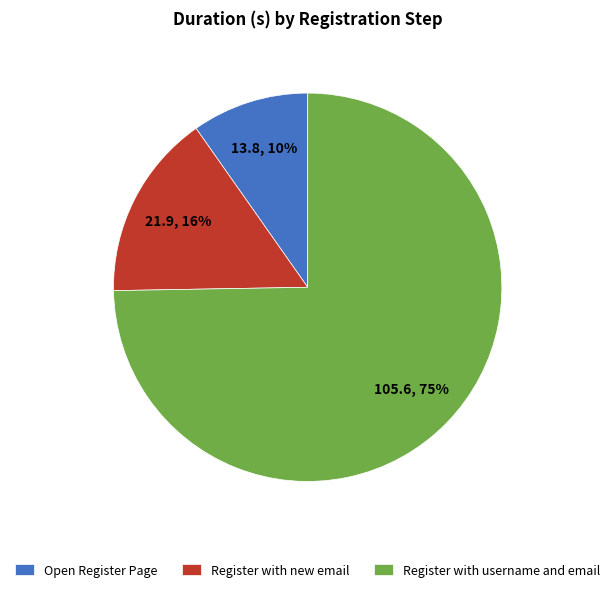

Is there a majority slice in this chart?

Yes